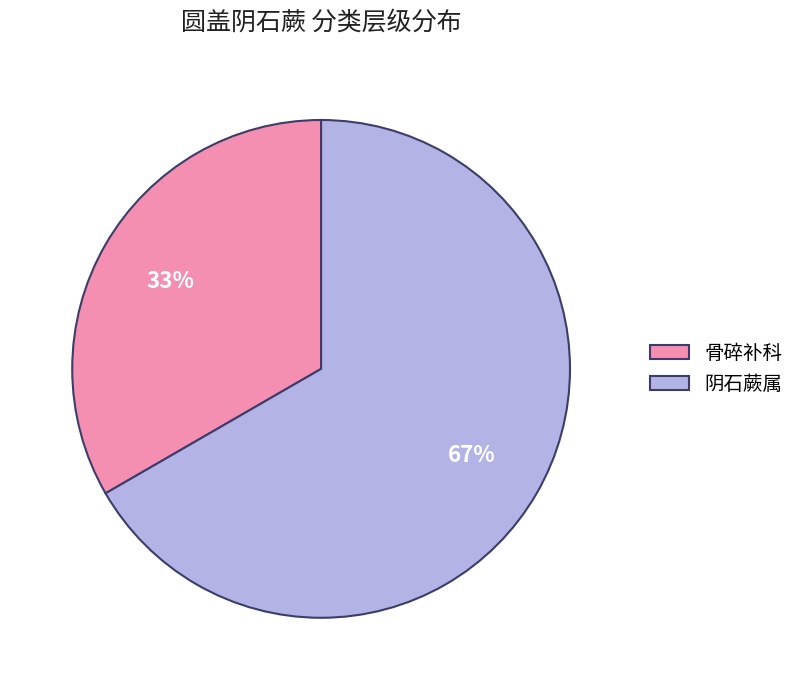

What is the largest slice in the pie chart?

阴石蕨属